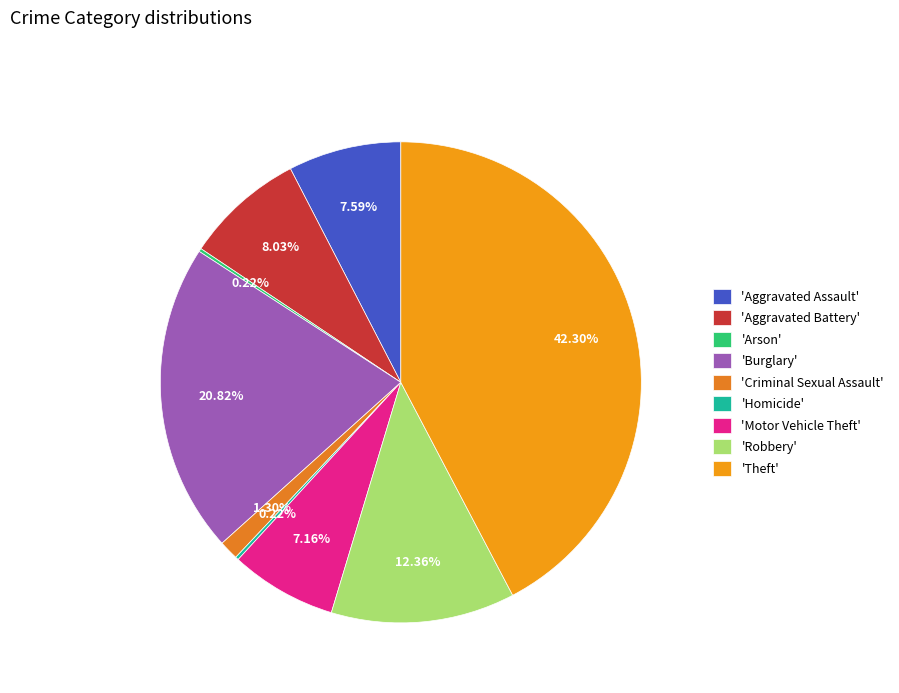

How many slices are in this pie chart?

9